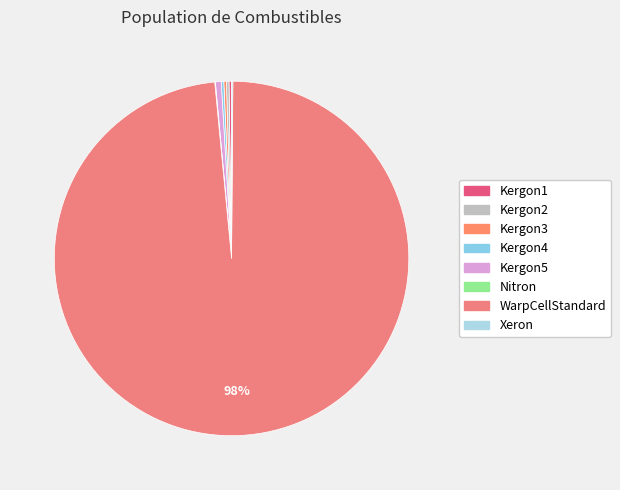

What is the largest slice in the pie chart?

WarpCellStandard